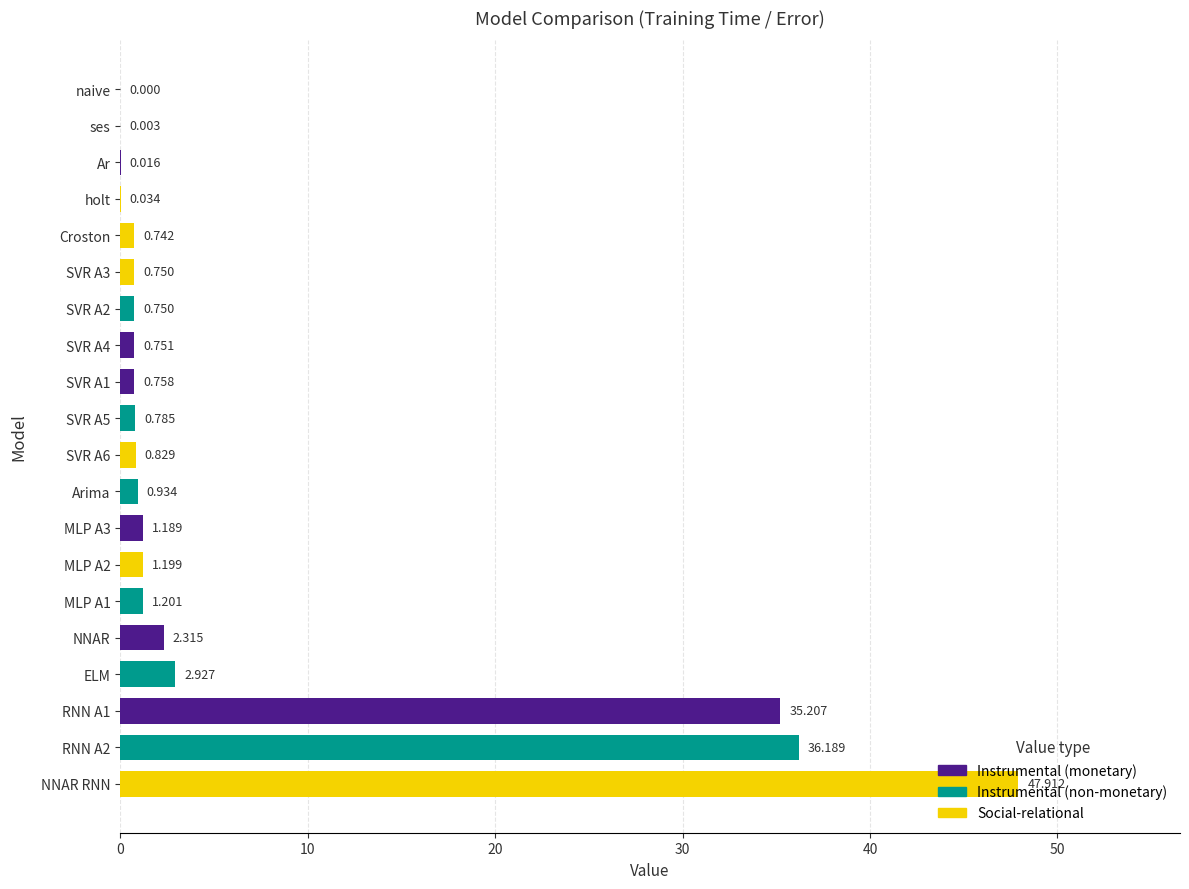

Are the bars grouped side by side (vs. stacked)?

No